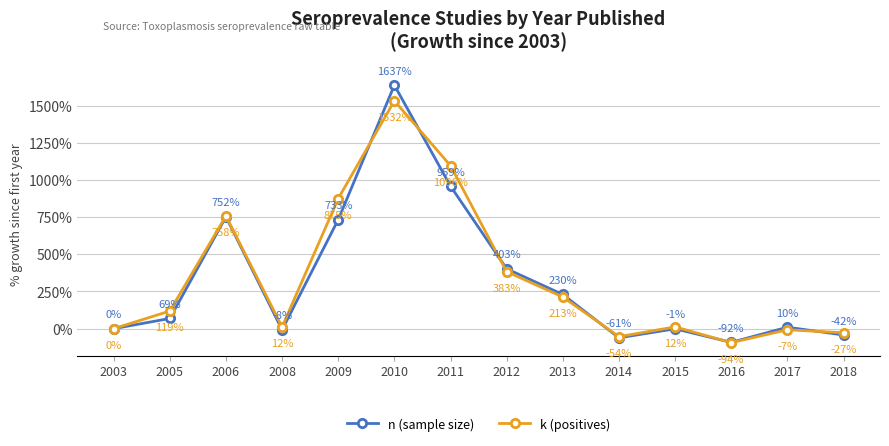

Which series has the largest total across all categories?

k (positives)